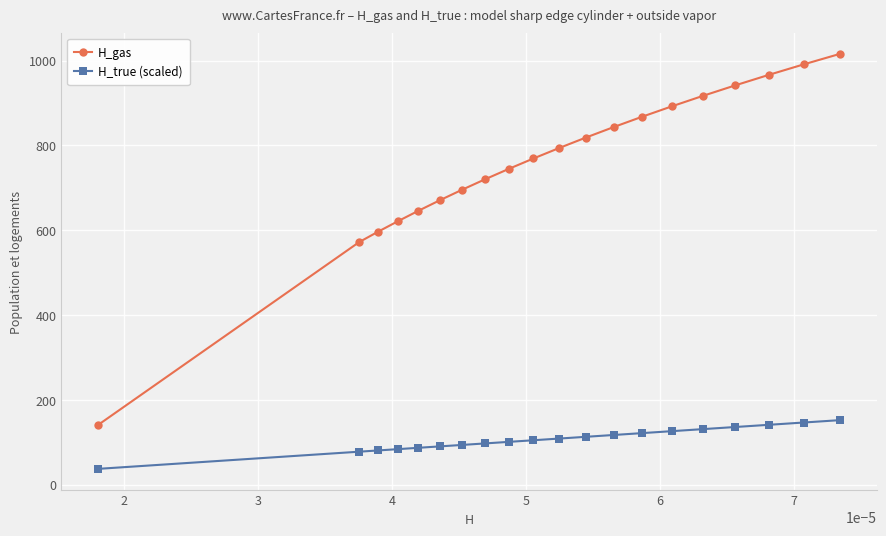

True or false: H_gas has more than 0 interior local peaks.

False